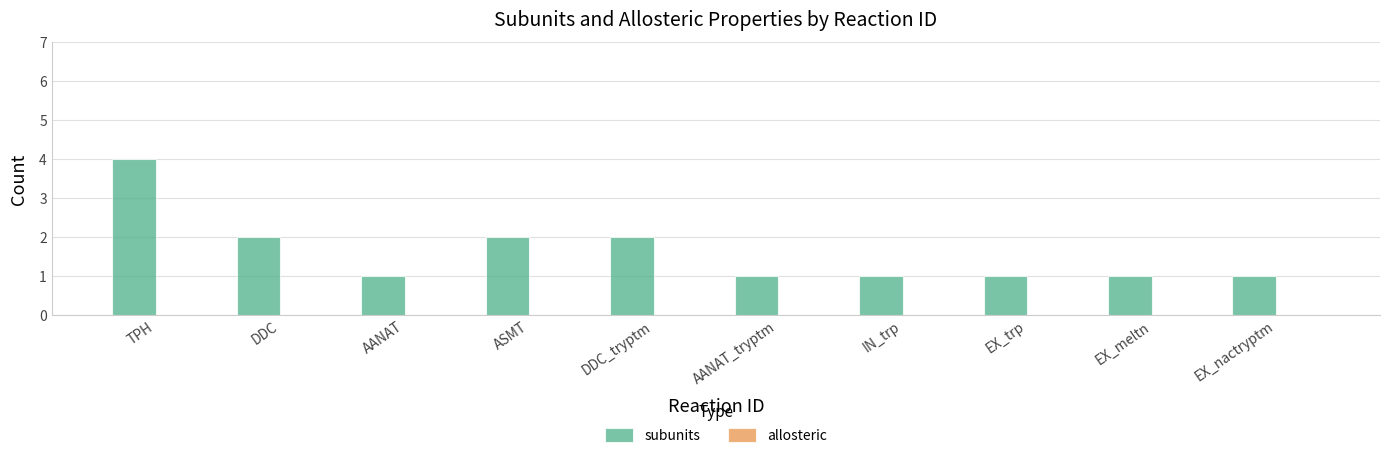

What is the label of the 5th bar from the left?

DDC_tryptm